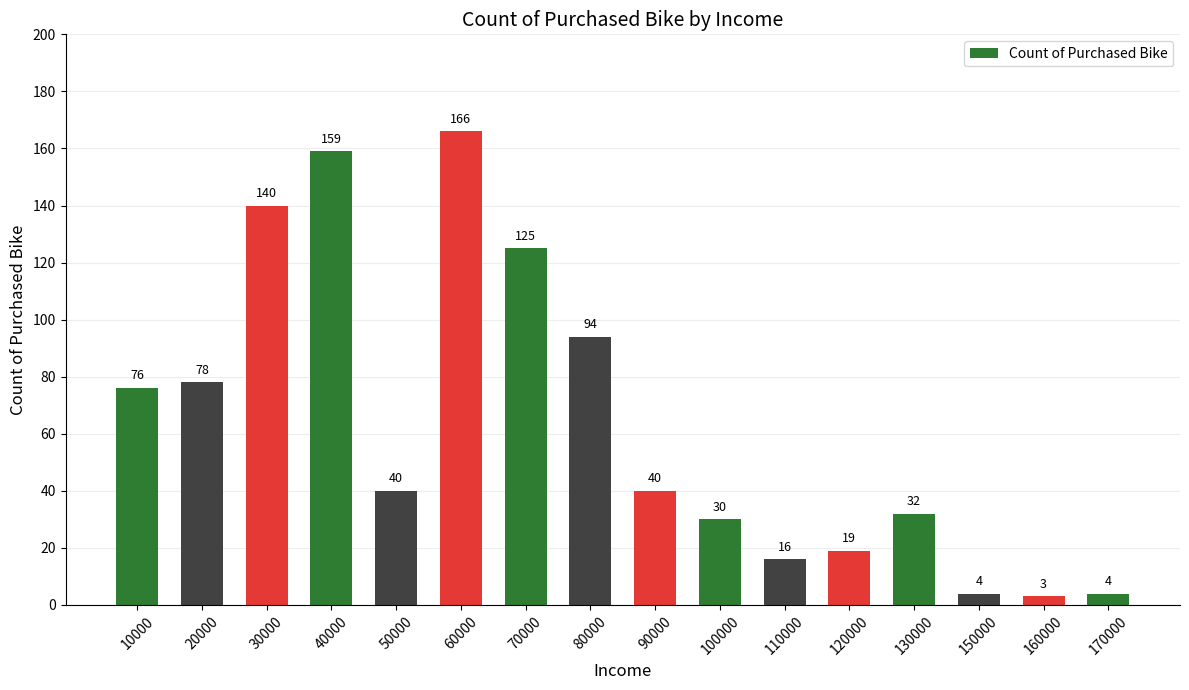

What is the change in value from 120000 to 170000?

-15